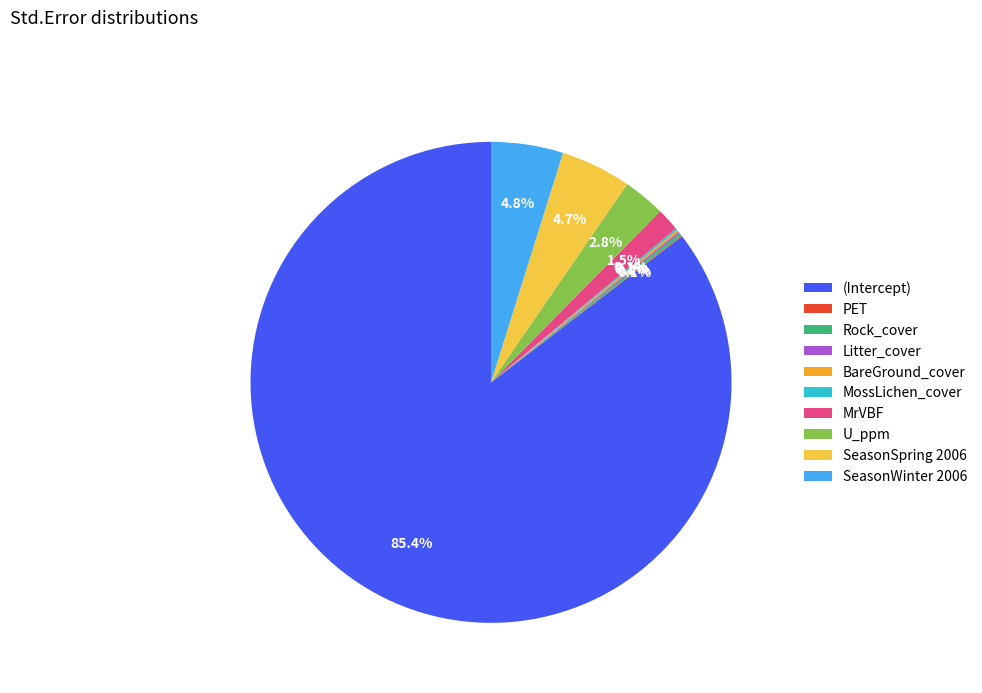

Is the sum of U_ppm and MrVBF greater than half?

No